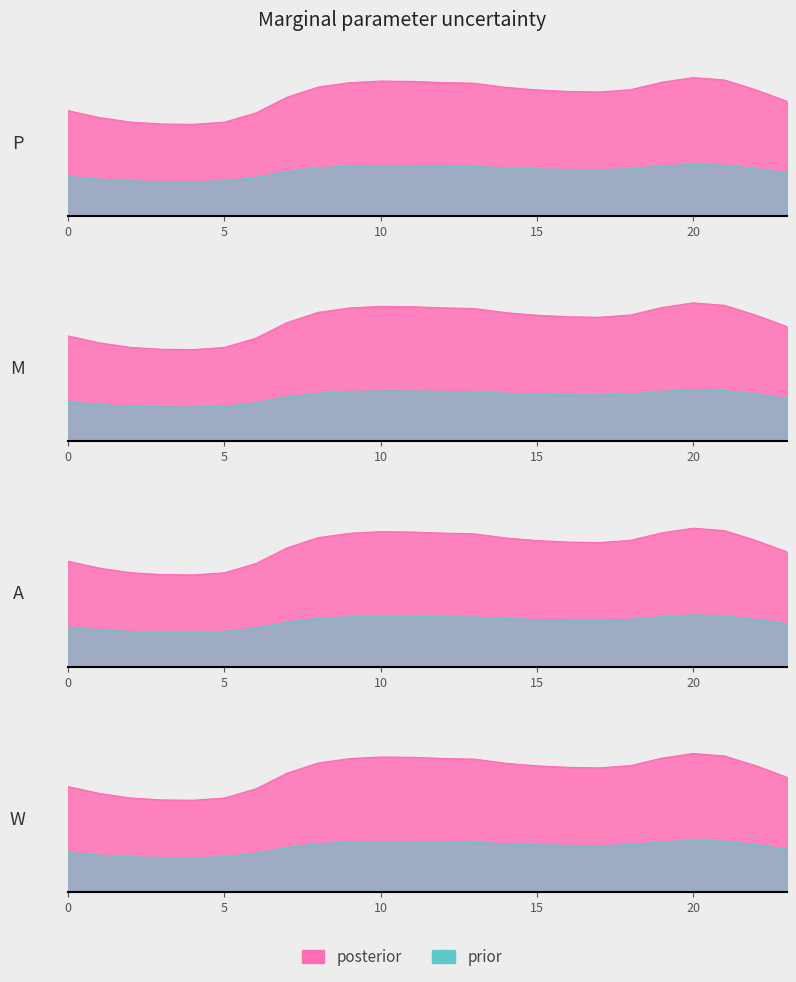

How many values in the 1 series exceed 114?

13